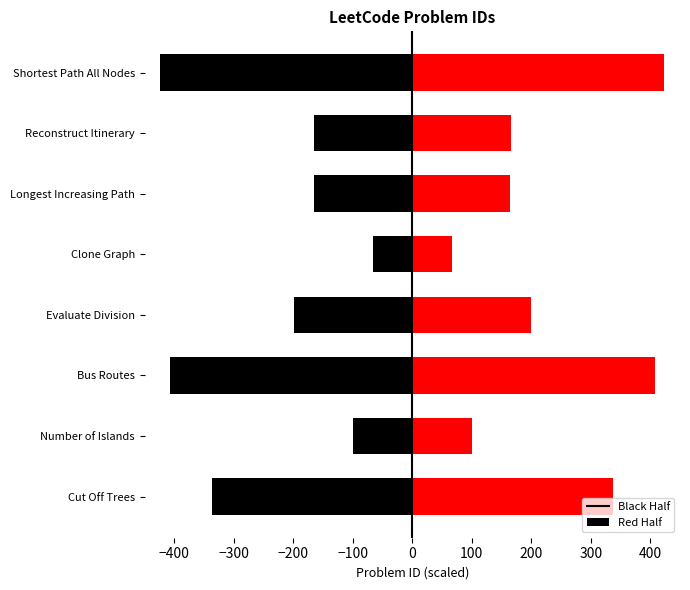

Reading left to right, list all the values displayed in this chart.

left_half: -337.5	-100.0	-407.5	-199.5	-66.5	-164.5	-166.0	-423.5
right_half: 337.5	100.0	407.5	199.5	66.5	164.5	166.0	423.5